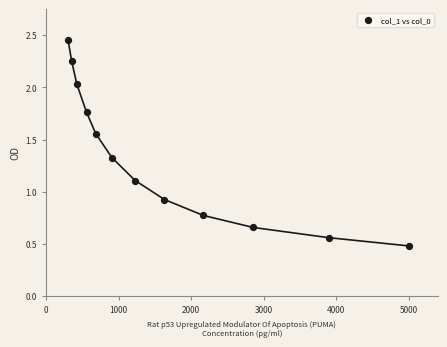

What is the average Y value?

1.3